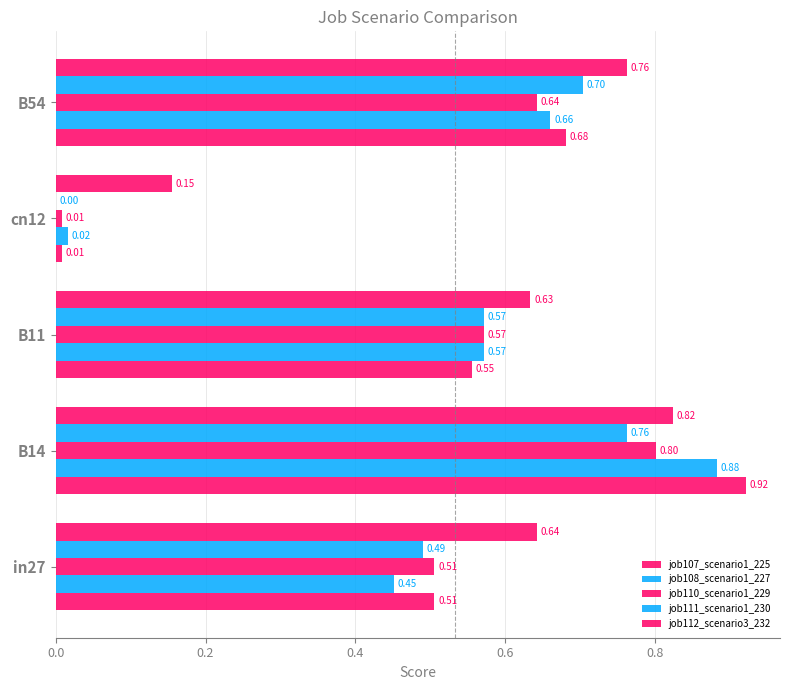

Count the number of categories in the chart.

5